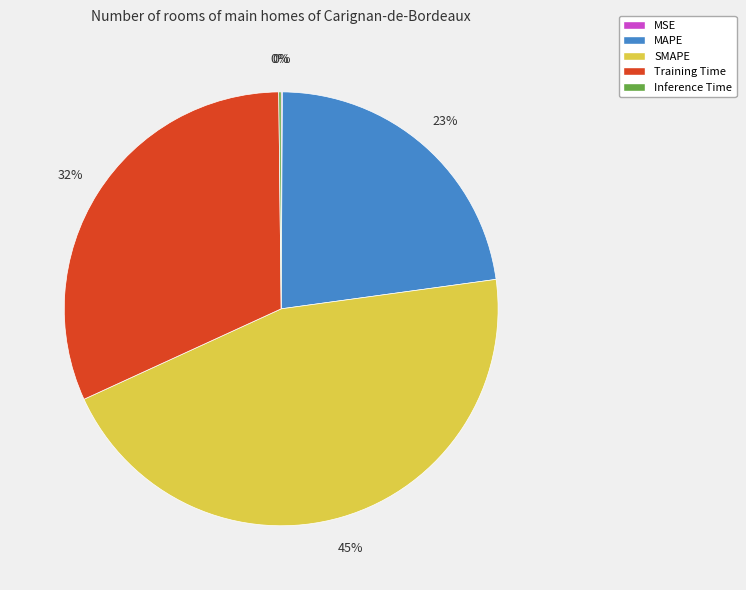

To the nearest percent, what is the average slice percentage?

20%